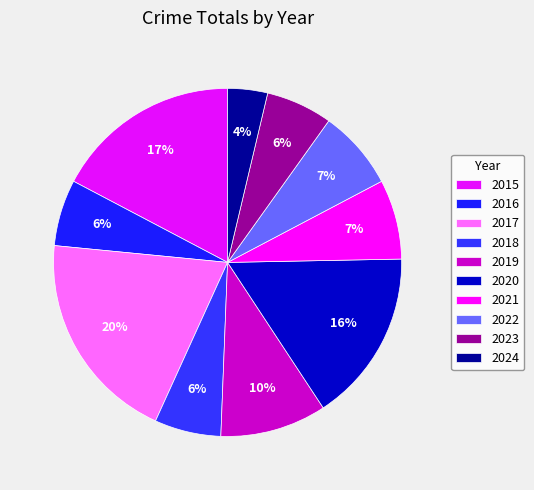

To the nearest percent, what percentage of the pie is 2019?

10%